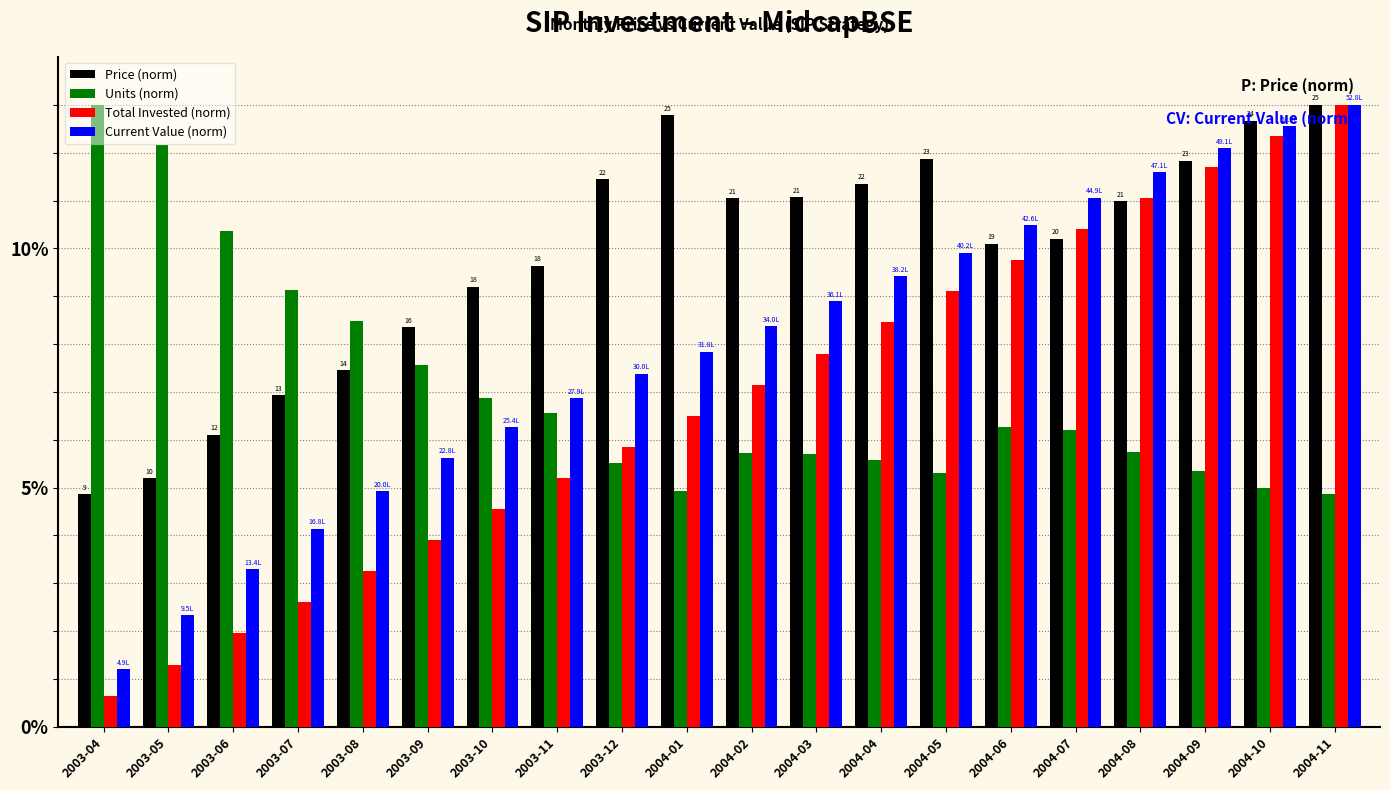

The Price (norm) series shows 12.5 at 2003-09. True or false?

False